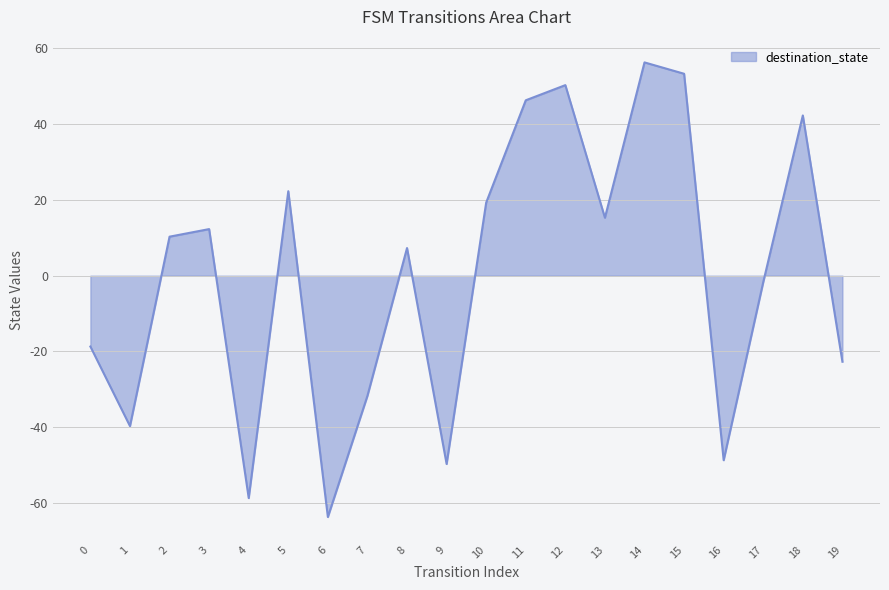

Reading left to right, what are all the values shown in this chart?

0=-18.7	1=-39.7	2=10.3	3=12.3	4=-58.7	5=22.3	6=-63.7	7=-31.7	8=7.3	9=-49.7	10=19.3	11=46.3	12=50.3	13=15.3	14=56.3	15=53.3	16=-48.7	17=-1.7	18=42.3	19=-22.7